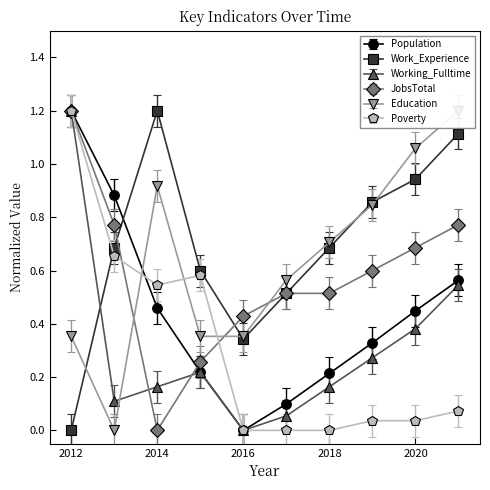

Which category has the highest value in the Education series?

2021